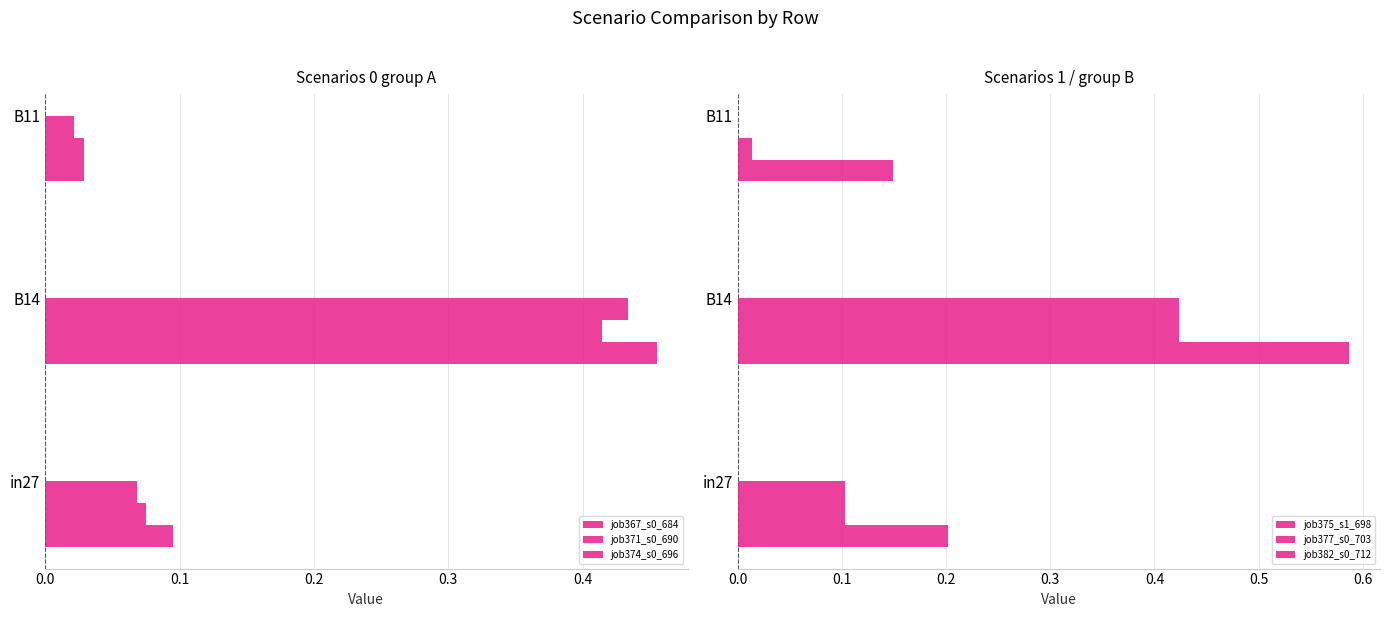

Reading right to left, extract all data points from this chart.

job367_s0_684: 0.0	0.5	0.1
job371_s0_690: 0.0	0.4	0.1
job374_s0_696: 0.0	0.4	0.1
job375_s1_698: 0.1	0.6	0.2
job377_s0_703: 0.0	0.4	0.1
job382_s0_712: 0.0	0.4	0.1